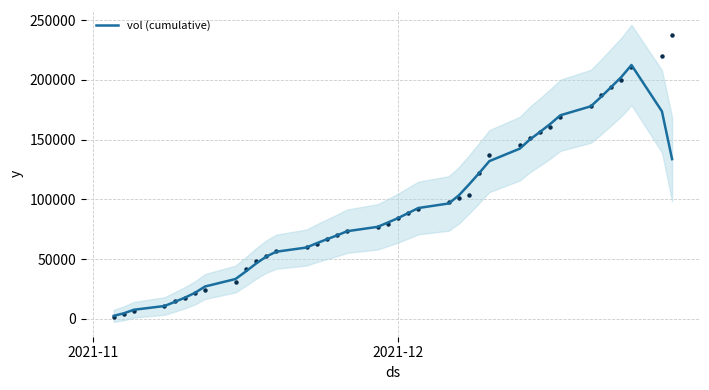

How many interior local peaks (higher than both neighbors) does the data have?

1